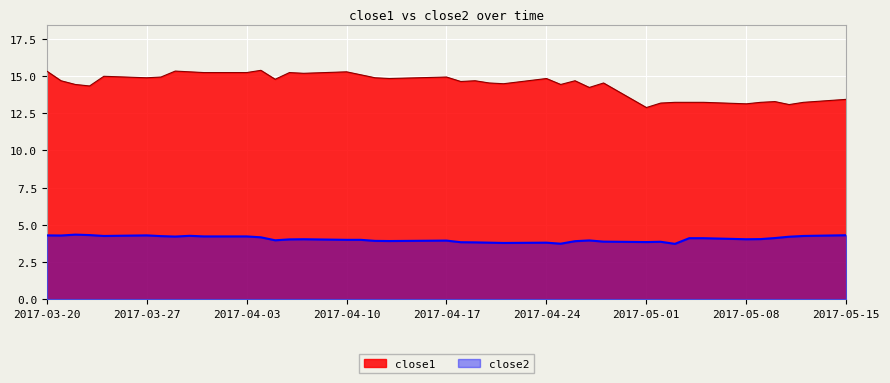

What is the value of the close1 point at the 4th from the left?

14.3